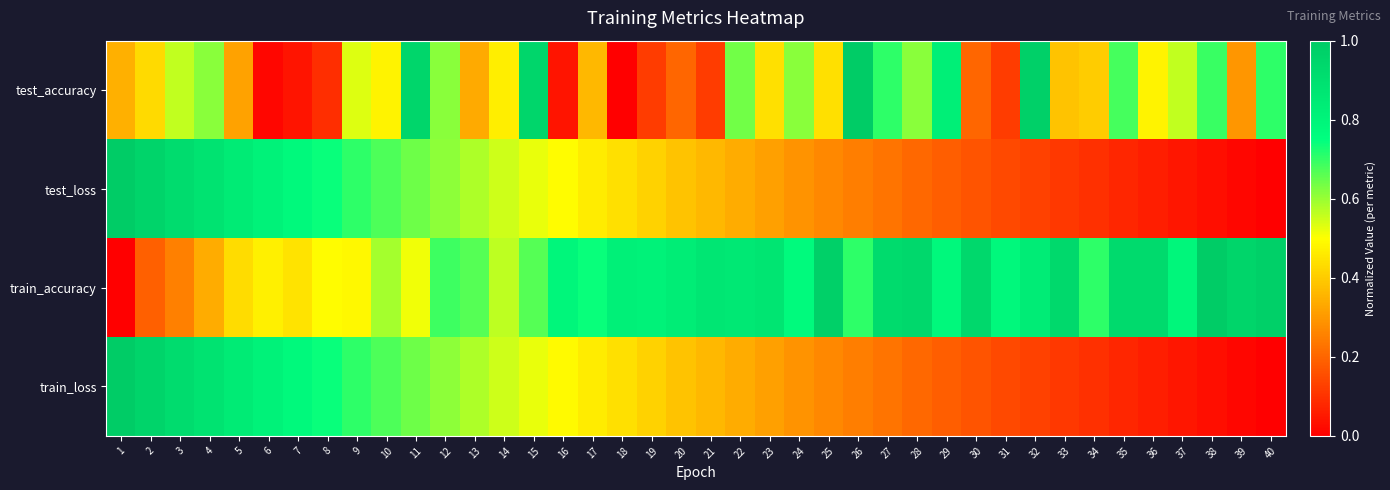

What is the total value across all series at 31?

1.2